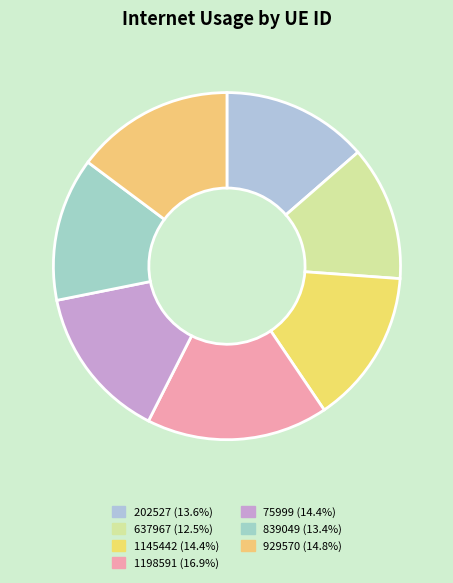

Rank the categories by value from highest to lowest.

1198591, 929570, 1145442, 75999, 202527, 839049, 637967